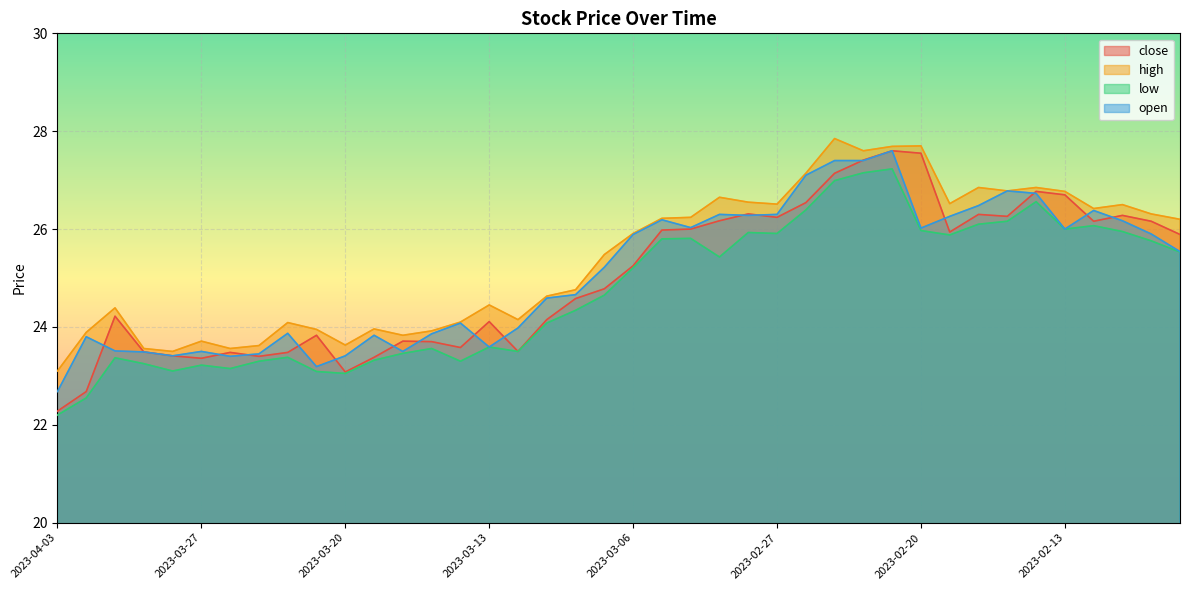

True or false: open and close intersect in this chart.

True